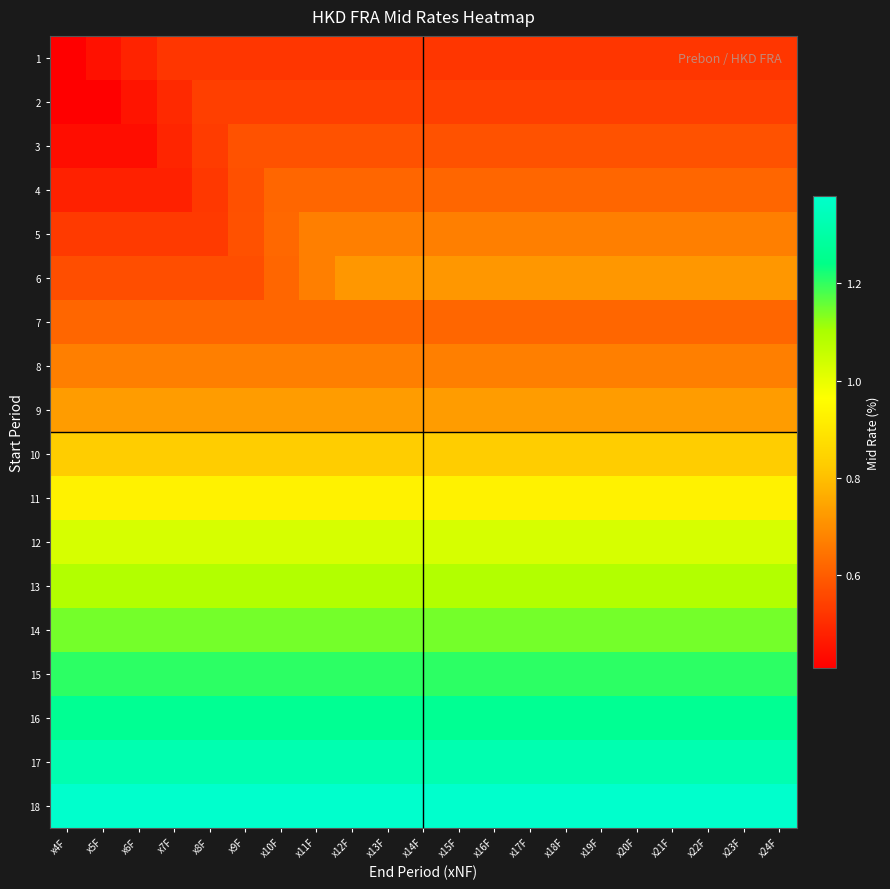

Reading right to left, what are all the values shown in this chart?

1: x24F=0.5	x23F=0.5	x22F=0.5	x21F=0.5	x20F=0.5	x19F=0.5	x18F=0.5	x17F=0.5	x16F=0.5	x15F=0.5	x14F=0.5	x13F=0.5	x12F=0.5	x11F=0.5	x10F=0.5	x9F=0.5	x8F=0.5	x7F=0.5	x6F=0.5	x5F=0.4	x4F=0.4
2: x24F=0.5	x23F=0.5	x22F=0.5	x21F=0.5	x20F=0.5	x19F=0.5	x18F=0.5	x17F=0.5	x16F=0.5	x15F=0.5	x14F=0.5	x13F=0.5	x12F=0.5	x11F=0.5	x10F=0.5	x9F=0.5	x8F=0.5	x7F=0.5	x6F=0.5	x5F=0.4	x4F=0.4
3: x24F=0.6	x23F=0.6	x22F=0.6	x21F=0.6	x20F=0.6	x19F=0.6	x18F=0.6	x17F=0.6	x16F=0.6	x15F=0.6	x14F=0.6	x13F=0.6	x12F=0.6	x11F=0.6	x10F=0.6	x9F=0.6	x8F=0.5	x7F=0.5	x6F=0.4	x5F=0.4	x4F=0.4
4: x24F=0.6	x23F=0.6	x22F=0.6	x21F=0.6	x20F=0.6	x19F=0.6	x18F=0.6	x17F=0.6	x16F=0.6	x15F=0.6	x14F=0.6	x13F=0.6	x12F=0.6	x11F=0.6	x10F=0.6	x9F=0.6	x8F=0.5	x7F=0.5	x6F=0.5	x5F=0.5	x4F=0.5
5: x24F=0.7	x23F=0.7	x22F=0.7	x21F=0.7	x20F=0.7	x19F=0.7	x18F=0.7	x17F=0.7	x16F=0.7	x15F=0.7	x14F=0.7	x13F=0.7	x12F=0.7	x11F=0.7	x10F=0.6	x9F=0.6	x8F=0.5	x7F=0.5	x6F=0.5	x5F=0.5	x4F=0.5
6: x24F=0.7	x23F=0.7	x22F=0.7	x21F=0.7	x20F=0.7	x19F=0.7	x18F=0.7	x17F=0.7	x16F=0.7	x15F=0.7	x14F=0.7	x13F=0.7	x12F=0.7	x11F=0.7	x10F=0.6	x9F=0.6	x8F=0.6	x7F=0.6	x6F=0.6	x5F=0.6	x4F=0.6
7: x24F=0.6	x23F=0.6	x22F=0.6	x21F=0.6	x20F=0.6	x19F=0.6	x18F=0.6	x17F=0.6	x16F=0.6	x15F=0.6	x14F=0.6	x13F=0.6	x12F=0.6	x11F=0.6	x10F=0.6	x9F=0.6	x8F=0.6	x7F=0.6	x6F=0.6	x5F=0.6	x4F=0.6
8: x24F=0.7	x23F=0.7	x22F=0.7	x21F=0.7	x20F=0.7	x19F=0.7	x18F=0.7	x17F=0.7	x16F=0.7	x15F=0.7	x14F=0.7	x13F=0.7	x12F=0.7	x11F=0.7	x10F=0.7	x9F=0.7	x8F=0.7	x7F=0.7	x6F=0.7	x5F=0.7	x4F=0.7
9: x24F=0.7	x23F=0.7	x22F=0.7	x21F=0.7	x20F=0.7	x19F=0.7	x18F=0.7	x17F=0.7	x16F=0.7	x15F=0.7	x14F=0.7	x13F=0.7	x12F=0.7	x11F=0.7	x10F=0.7	x9F=0.7	x8F=0.7	x7F=0.7	x6F=0.7	x5F=0.7	x4F=0.7
10: x24F=0.8	x23F=0.8	x22F=0.8	x21F=0.8	x20F=0.8	x19F=0.8	x18F=0.8	x17F=0.8	x16F=0.8	x15F=0.8	x14F=0.8	x13F=0.8	x12F=0.8	x11F=0.8	x10F=0.8	x9F=0.8	x8F=0.8	x7F=0.8	x6F=0.8	x5F=0.8	x4F=0.8
11: x24F=0.9	x23F=0.9	x22F=0.9	x21F=0.9	x20F=0.9	x19F=0.9	x18F=0.9	x17F=0.9	x16F=0.9	x15F=0.9	x14F=0.9	x13F=0.9	x12F=0.9	x11F=0.9	x10F=0.9	x9F=0.9	x8F=0.9	x7F=0.9	x6F=0.9	x5F=0.9	x4F=0.9
12: x24F=1.0	x23F=1.0	x22F=1.0	x21F=1.0	x20F=1.0	x19F=1.0	x18F=1.0	x17F=1.0	x16F=1.0	x15F=1.0	x14F=1.0	x13F=1.0	x12F=1.0	x11F=1.0	x10F=1.0	x9F=1.0	x8F=1.0	x7F=1.0	x6F=1.0	x5F=1.0	x4F=1.0
13: x24F=1.1	x23F=1.1	x22F=1.1	x21F=1.1	x20F=1.1	x19F=1.1	x18F=1.1	x17F=1.1	x16F=1.1	x15F=1.1	x14F=1.1	x13F=1.1	x12F=1.1	x11F=1.1	x10F=1.1	x9F=1.1	x8F=1.1	x7F=1.1	x6F=1.1	x5F=1.1	x4F=1.1
14: x24F=1.1	x23F=1.1	x22F=1.1	x21F=1.1	x20F=1.1	x19F=1.1	x18F=1.1	x17F=1.1	x16F=1.1	x15F=1.1	x14F=1.1	x13F=1.1	x12F=1.1	x11F=1.1	x10F=1.1	x9F=1.1	x8F=1.1	x7F=1.1	x6F=1.1	x5F=1.1	x4F=1.1
15: x24F=1.2	x23F=1.2	x22F=1.2	x21F=1.2	x20F=1.2	x19F=1.2	x18F=1.2	x17F=1.2	x16F=1.2	x15F=1.2	x14F=1.2	x13F=1.2	x12F=1.2	x11F=1.2	x10F=1.2	x9F=1.2	x8F=1.2	x7F=1.2	x6F=1.2	x5F=1.2	x4F=1.2
16: x24F=1.3	x23F=1.3	x22F=1.3	x21F=1.3	x20F=1.3	x19F=1.3	x18F=1.3	x17F=1.3	x16F=1.3	x15F=1.3	x14F=1.3	x13F=1.3	x12F=1.3	x11F=1.3	x10F=1.3	x9F=1.3	x8F=1.3	x7F=1.3	x6F=1.3	x5F=1.3	x4F=1.3
17: x24F=1.3	x23F=1.3	x22F=1.3	x21F=1.3	x20F=1.3	x19F=1.3	x18F=1.3	x17F=1.3	x16F=1.3	x15F=1.3	x14F=1.3	x13F=1.3	x12F=1.3	x11F=1.3	x10F=1.3	x9F=1.3	x8F=1.3	x7F=1.3	x6F=1.3	x5F=1.3	x4F=1.3
18: x24F=1.4	x23F=1.4	x22F=1.4	x21F=1.4	x20F=1.4	x19F=1.4	x18F=1.4	x17F=1.4	x16F=1.4	x15F=1.4	x14F=1.4	x13F=1.4	x12F=1.4	x11F=1.4	x10F=1.4	x9F=1.4	x8F=1.4	x7F=1.4	x6F=1.4	x5F=1.4	x4F=1.4